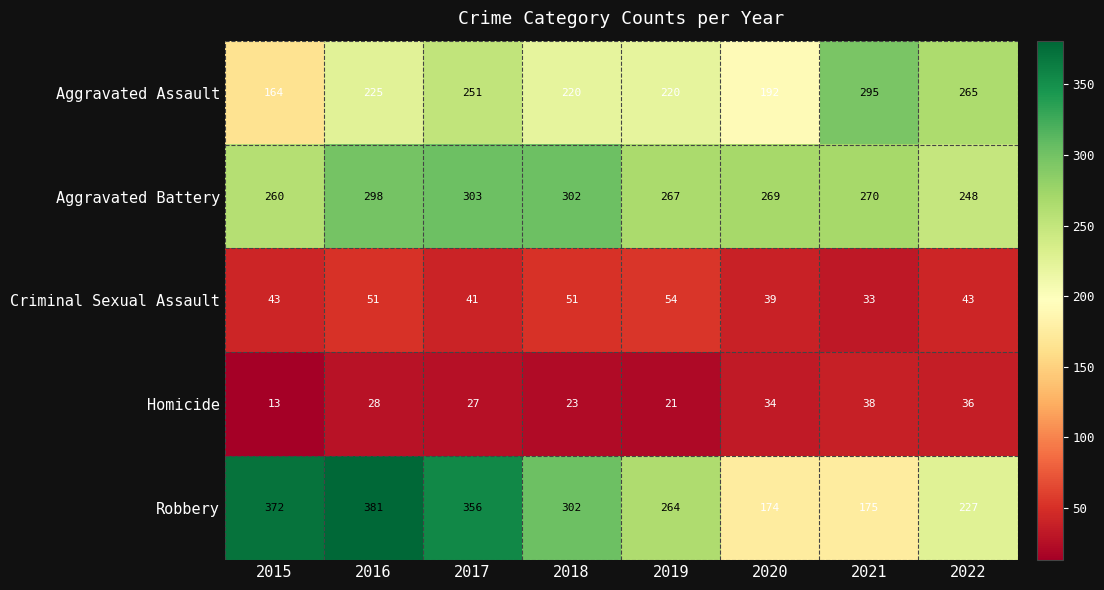

What is the maximum value shown in the chart?

381